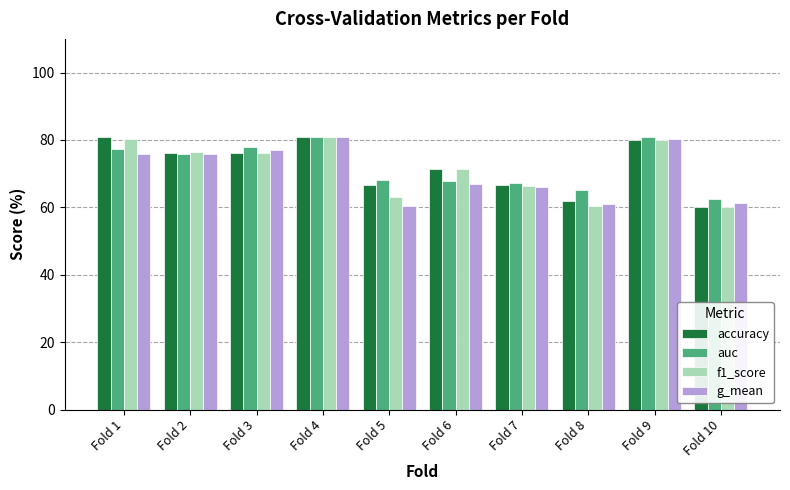

The value of accuracy at Fold 7 is 66.7. True or false?

True